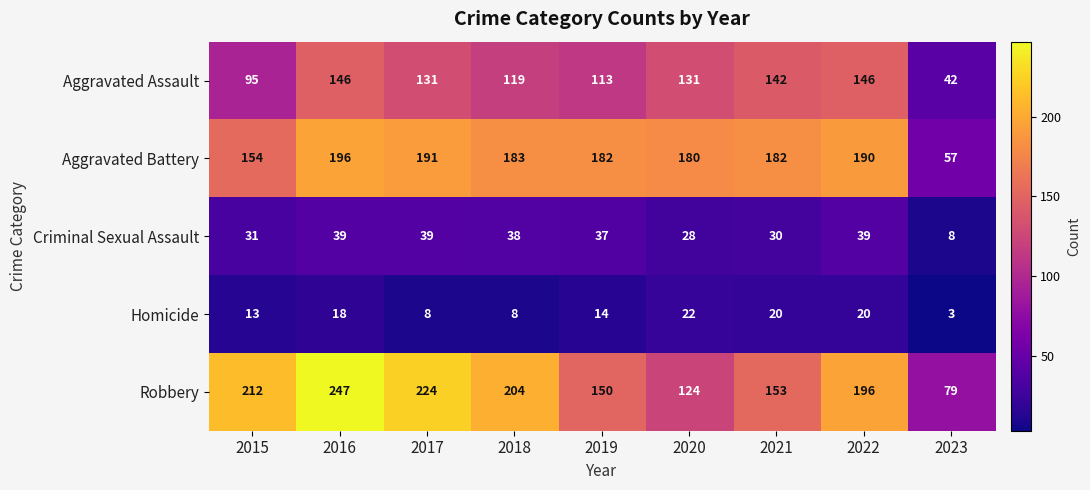

Which series has the largest range (max minus min)?

Robbery